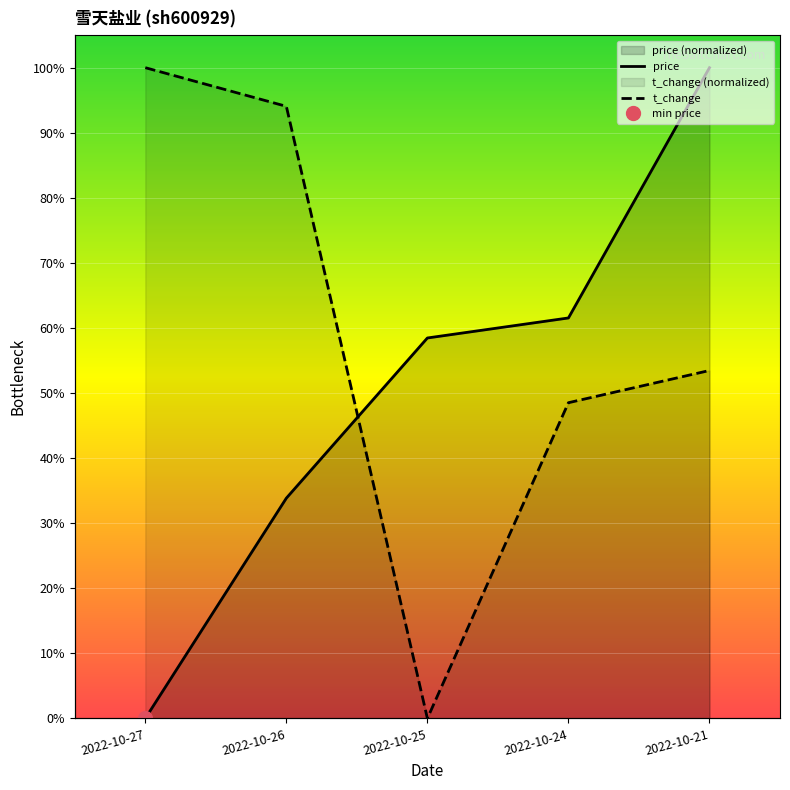

The value of t_change at 2022-10-25 is -0.6. True or false?

False